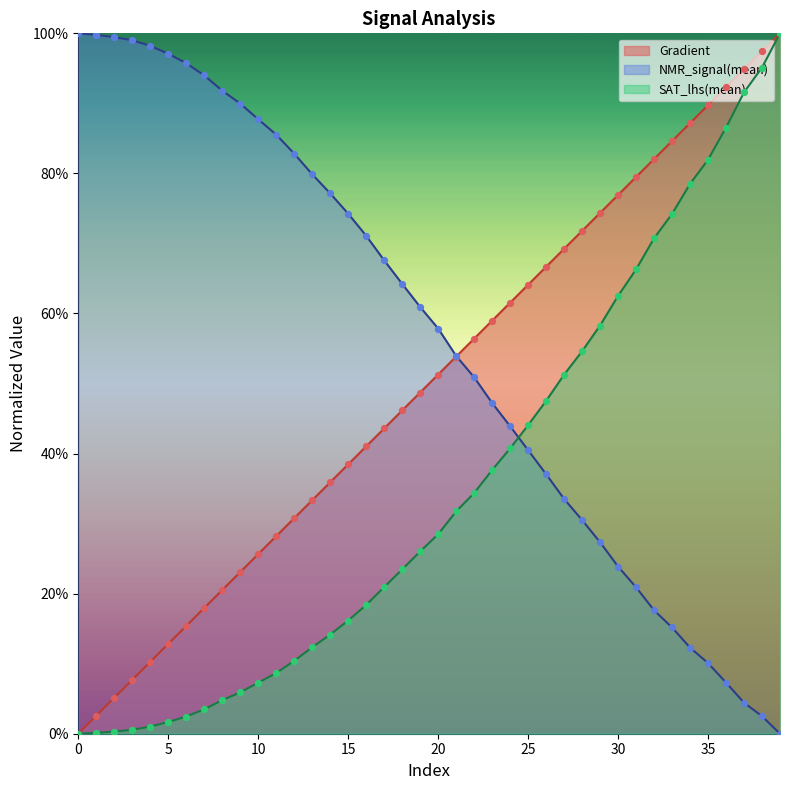

At which category is the sum across all series the highest?

39